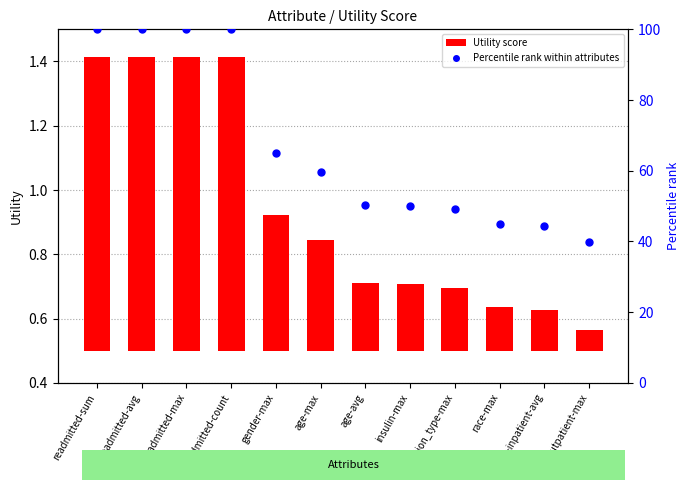

Which series reaches the maximum Y coordinate?

Percentile rank within attributes